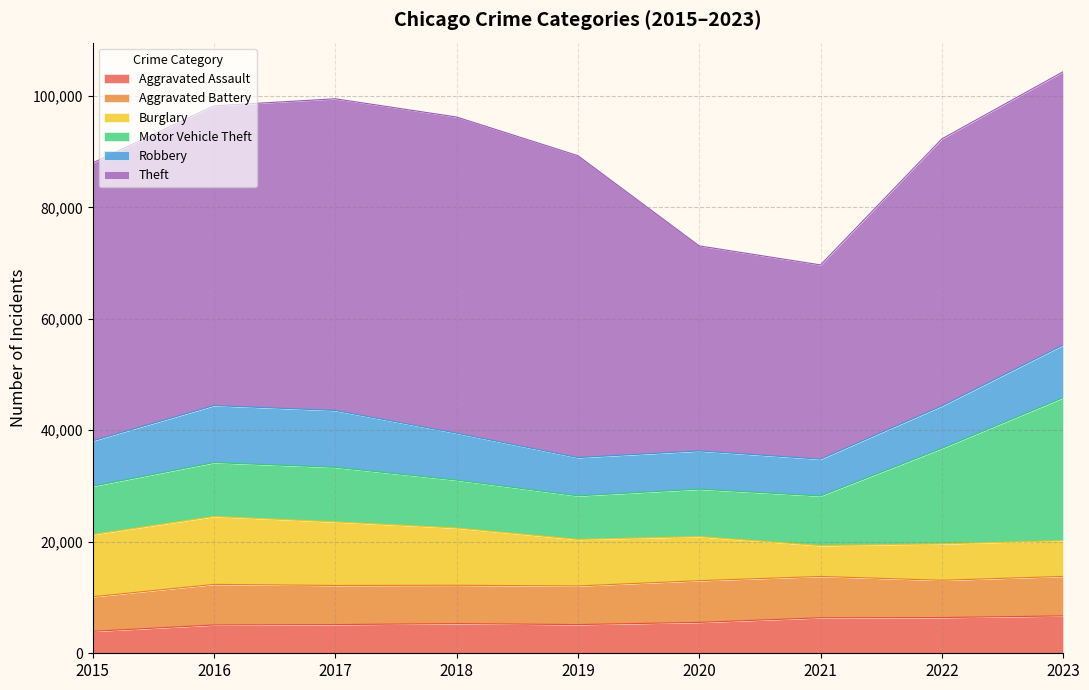

What is the highest value of the Motor Vehicle Theft series?

25642